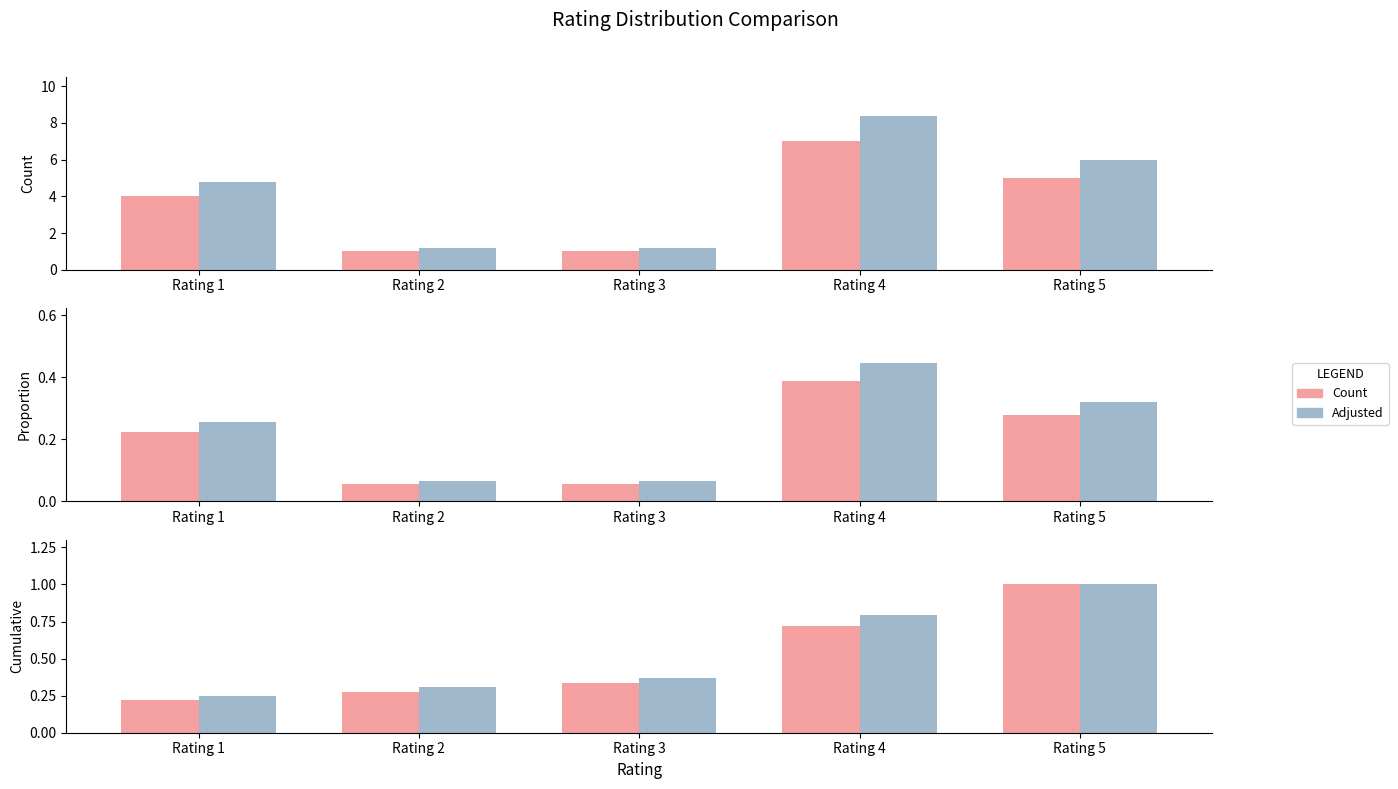

Reading right to left, extract all data points from this chart.

Count: 1.0	0.7	0.3	0.3	0.2
Adjusted: 1.0	0.8	0.4	0.3	0.2